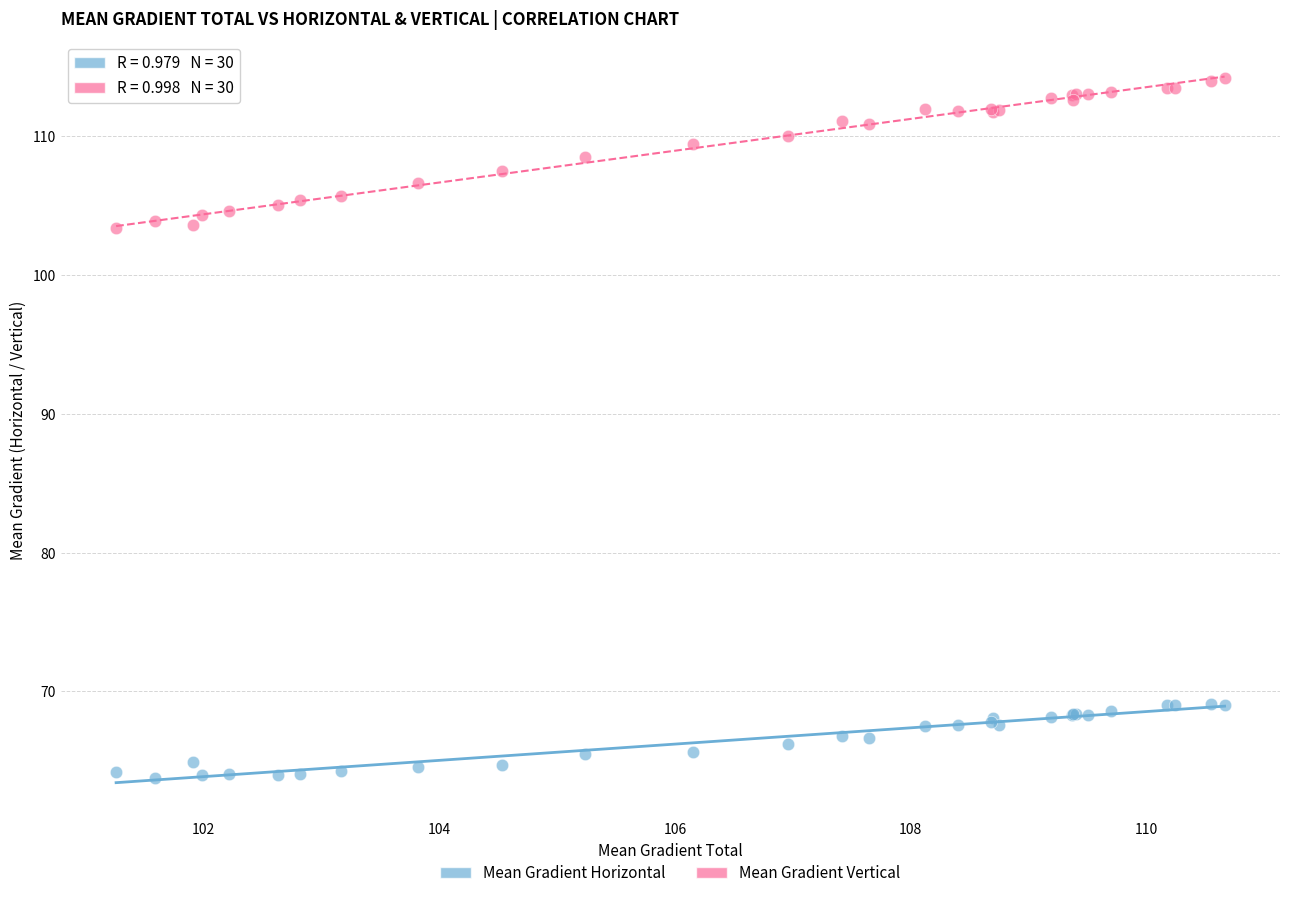

Which series has the largest Y range (max minus min)?

Mean Gradient Vertical